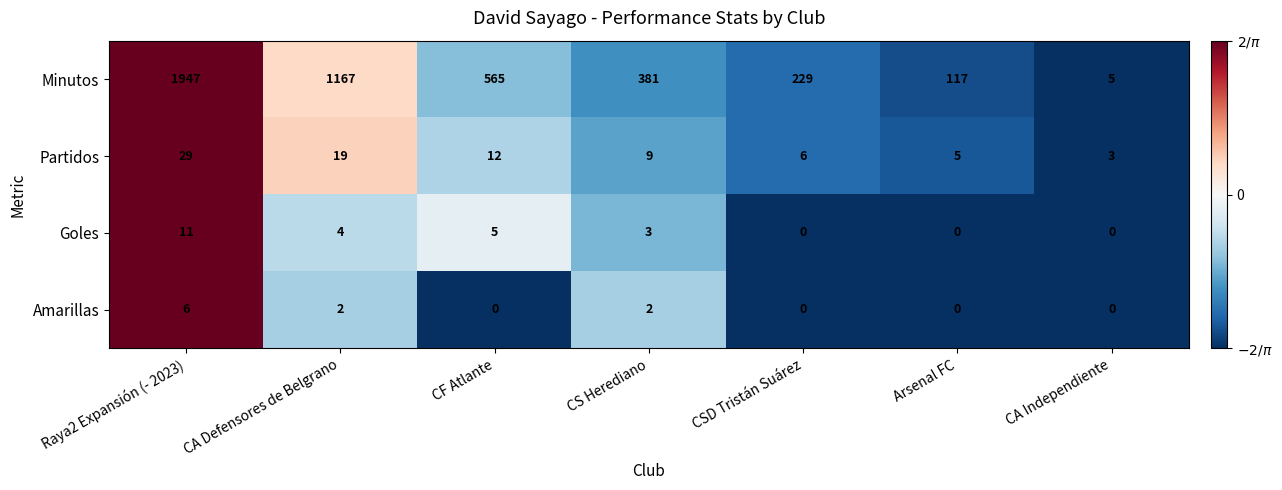

Reading left to right, list all the values displayed in this chart.

Minutos: Raya2 Expansión (- 2023)=1947	CA Defensores de Belgrano=1167	CF Atlante=565	CS Herediano=381	CSD Tristán Suárez=229	Arsenal FC=117	CA Independiente=5
Partidos: Raya2 Expansión (- 2023)=29	CA Defensores de Belgrano=19	CF Atlante=12	CS Herediano=9	CSD Tristán Suárez=6	Arsenal FC=5	CA Independiente=3
Goles: Raya2 Expansión (- 2023)=11	CA Defensores de Belgrano=4	CF Atlante=5	CS Herediano=3	CSD Tristán Suárez=0	Arsenal FC=0	CA Independiente=0
Amarillas: Raya2 Expansión (- 2023)=6	CA Defensores de Belgrano=2	CF Atlante=0	CS Herediano=2	CSD Tristán Suárez=0	Arsenal FC=0	CA Independiente=0